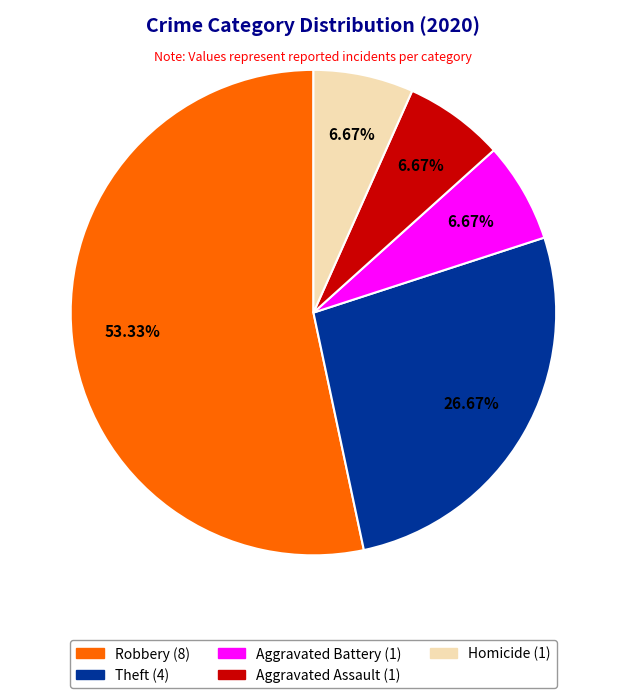

Is there a majority slice in this chart?

Yes